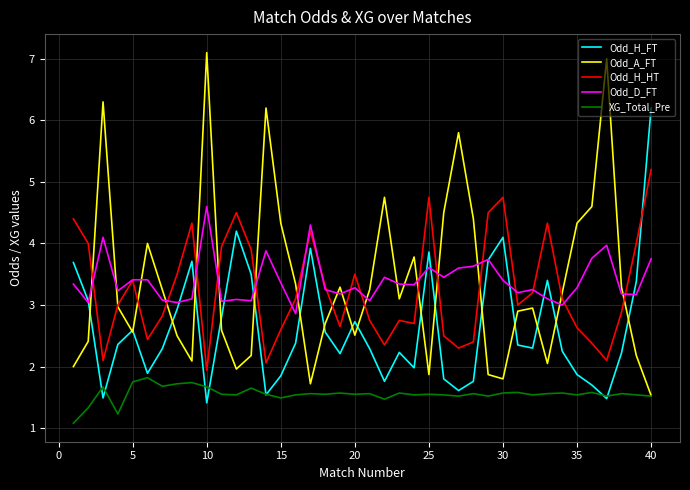

What is the minimum value for Odd_H_FT?

1.4